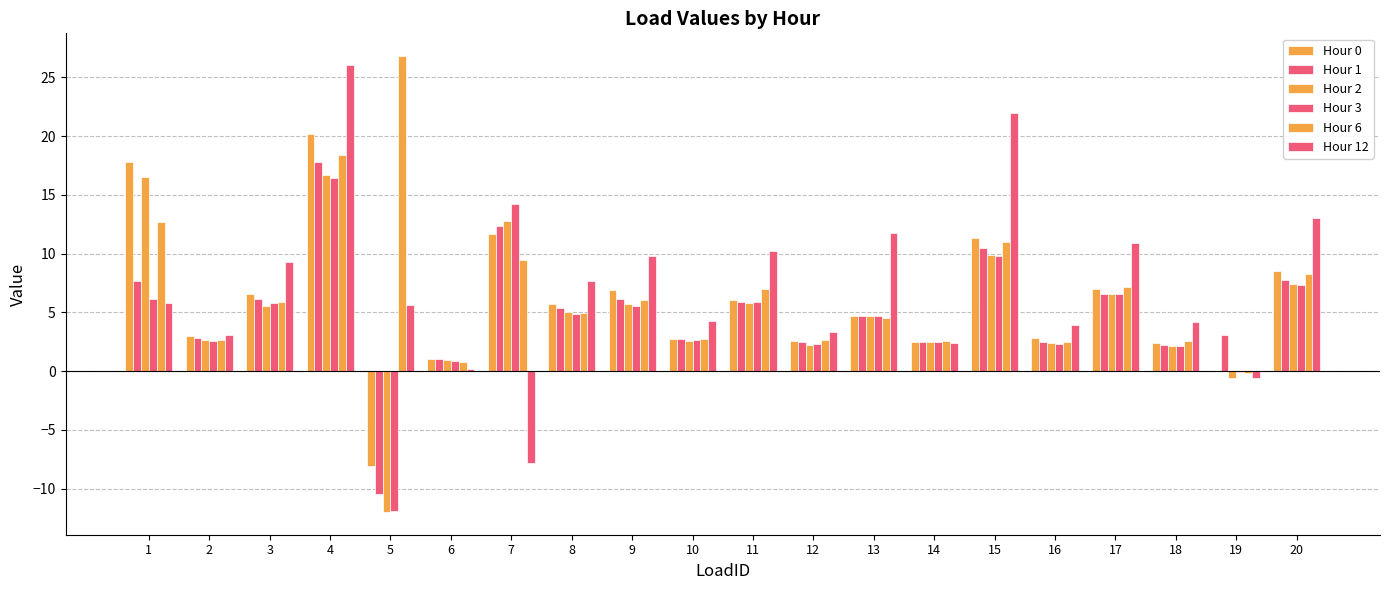

At which label does Hour 1 first exceed 5?

1